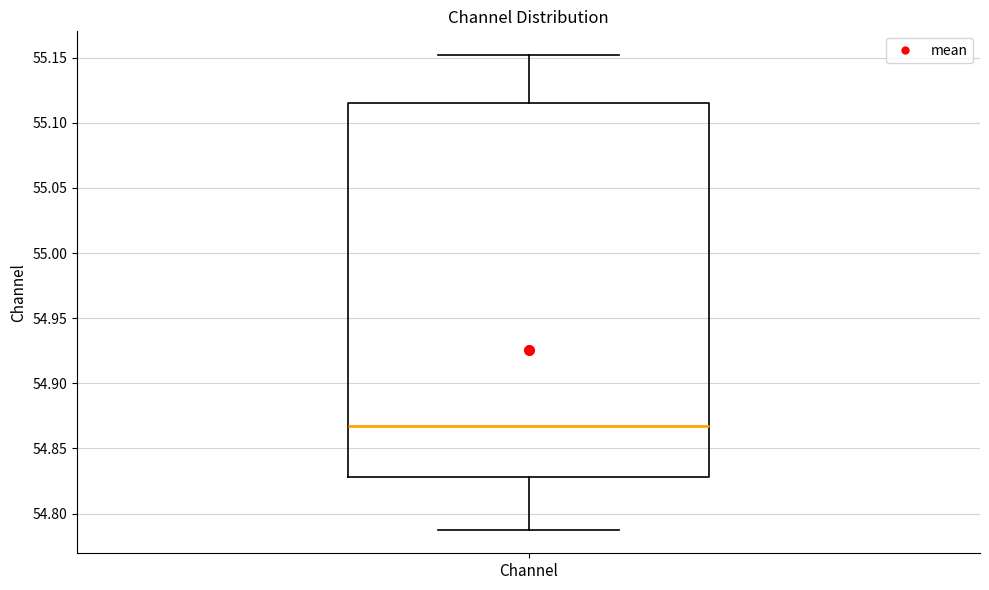

Read this box plot against the y-axis: the position of the median line, the range covered by the box, and the ends of both whiskers. The values are not printed on the chart, so give them approximately, as read against the axis.

median 54.865, box 54.830 to 55.115, whiskers 54.790 to 55.150